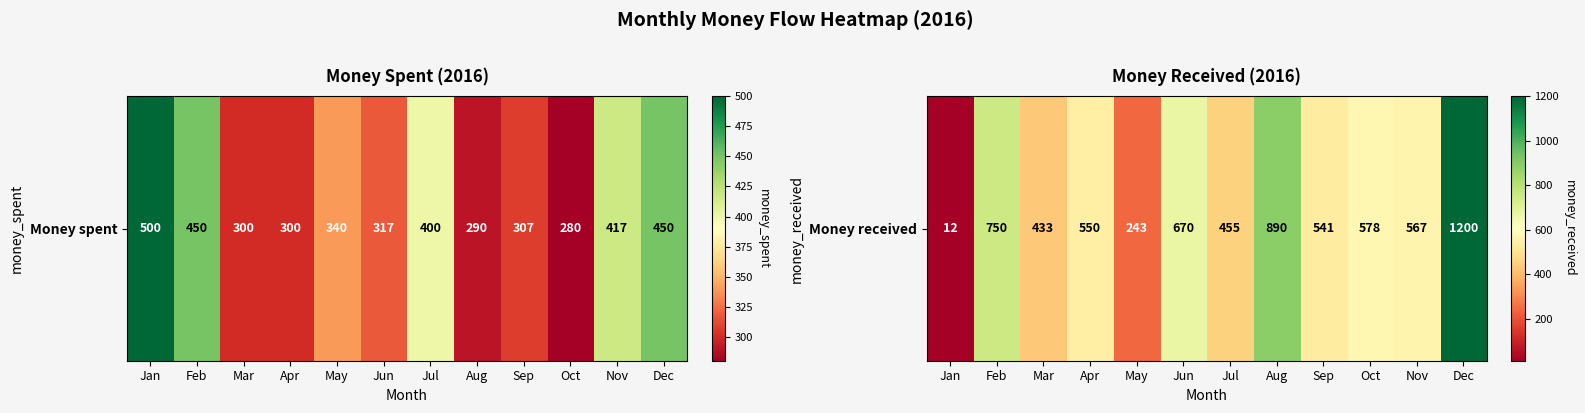

How many data points does each series have?

12